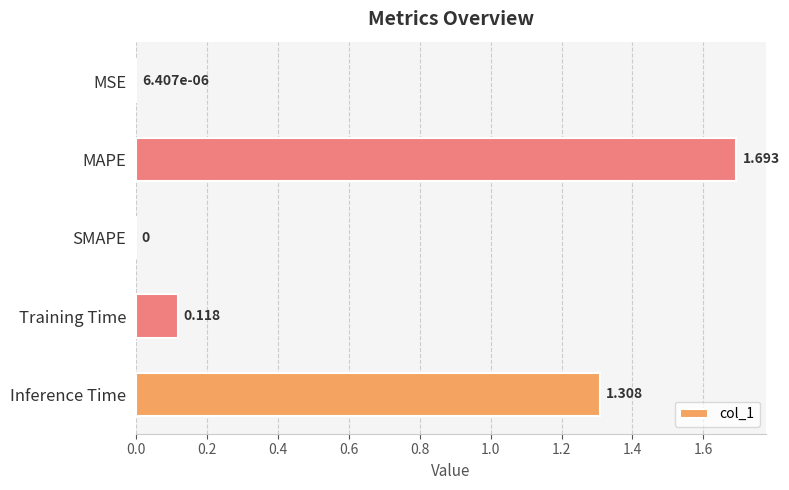

What is the greatest value displayed?

1.7